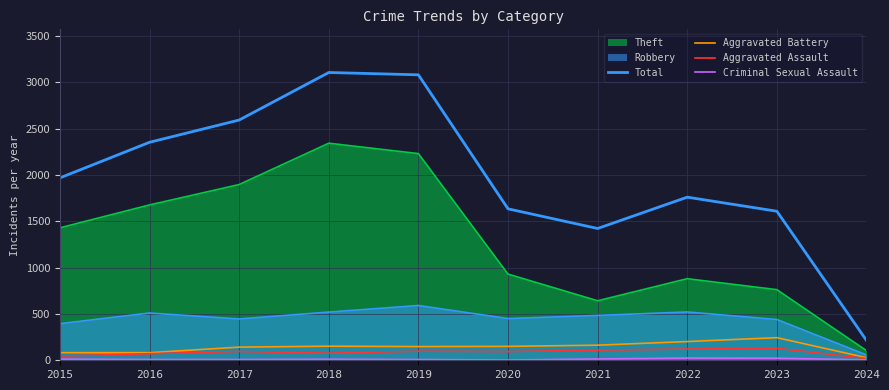

What is the difference between the second highest and second lowest values in the Total series?

1658